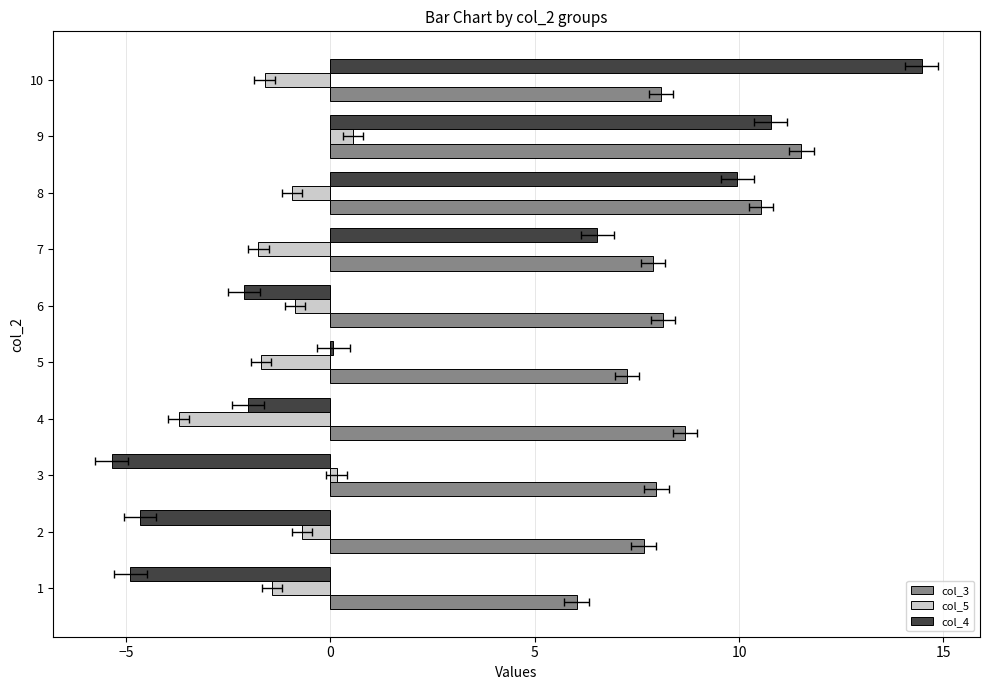

Between 7 and 8, which series saw the biggest shift?

col_4